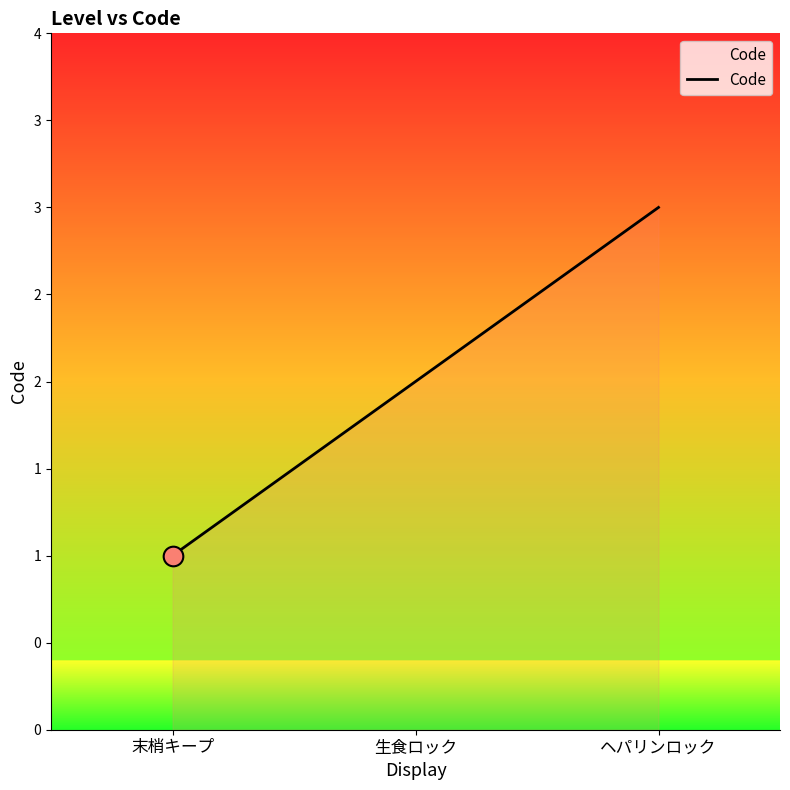

What is the ratio of the value at 末梢キープ to the value at 生食ロック?

0.5